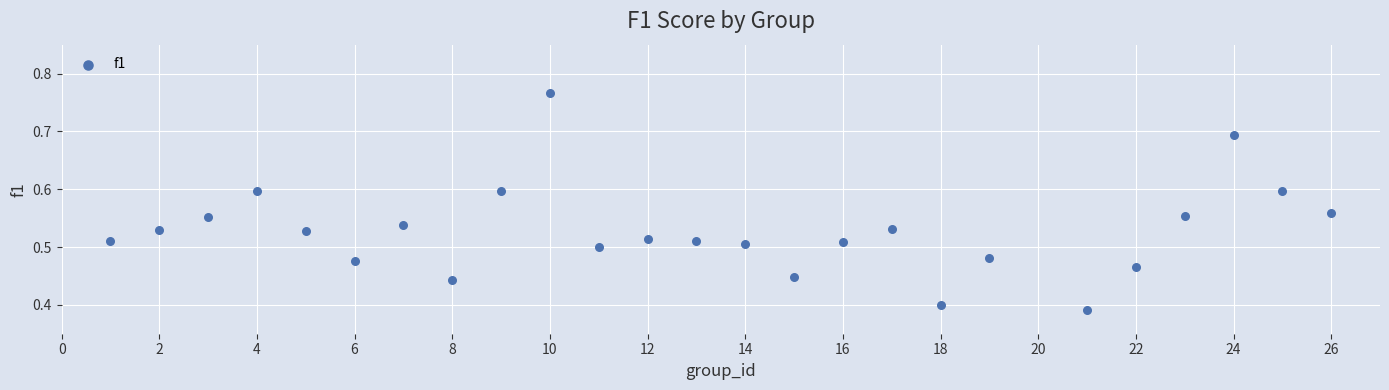

What is the range of X values (max minus min)?

25.0